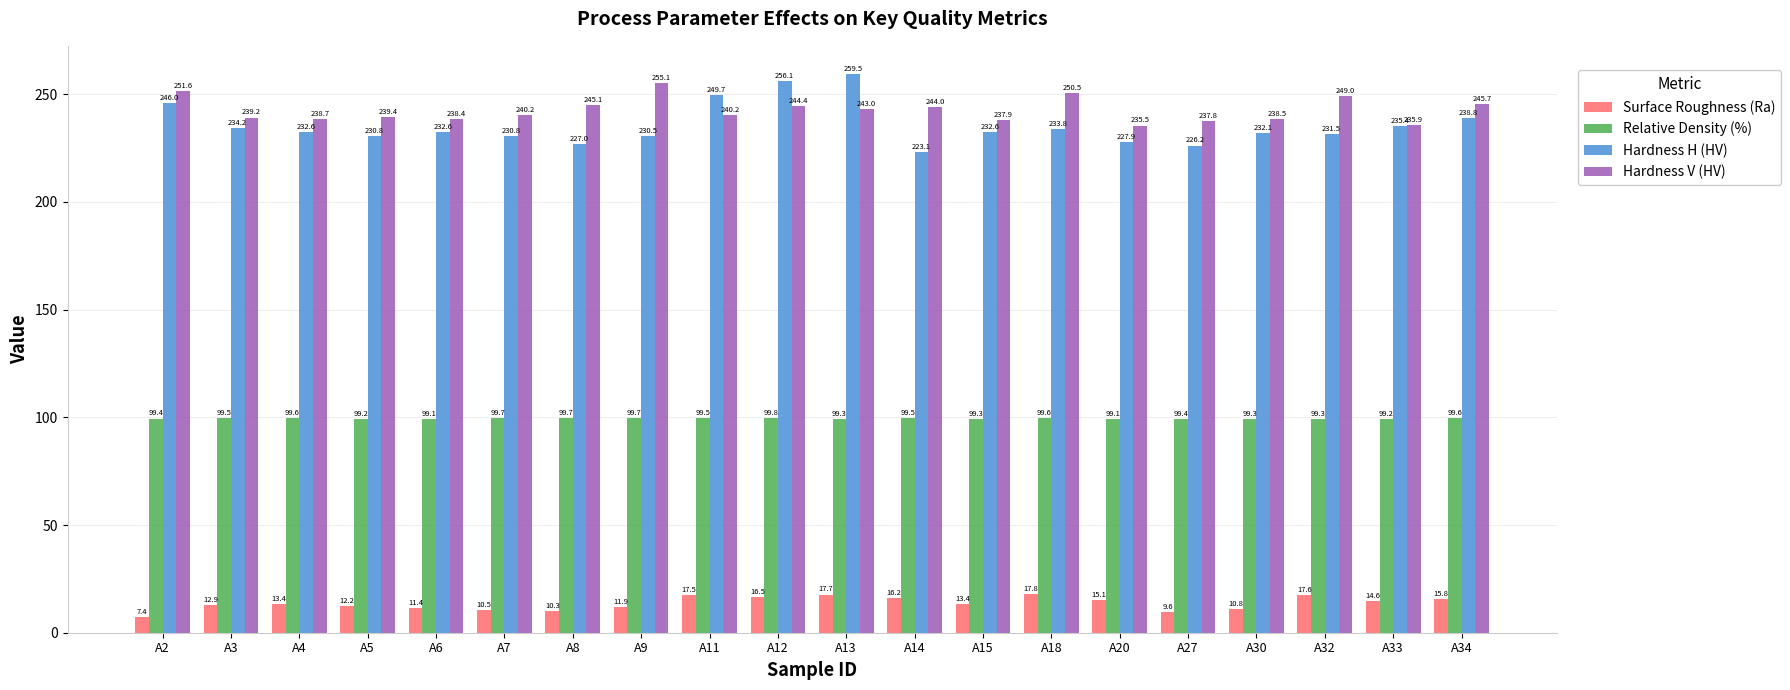

How many groups of bars are there?

20